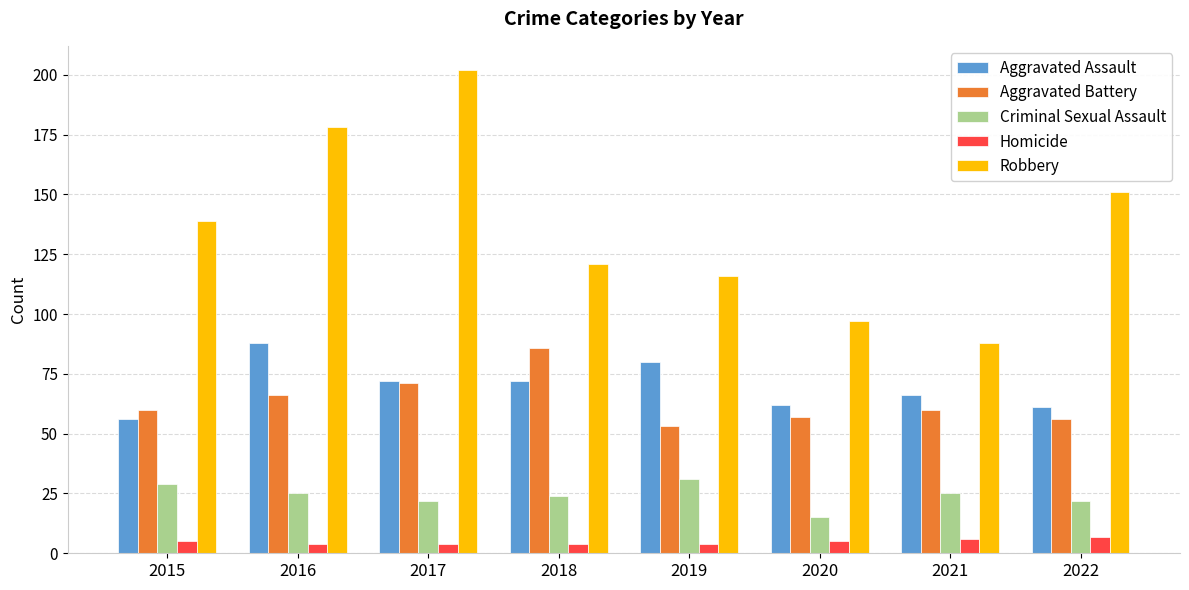

Does the chart contain stacked bars?

No